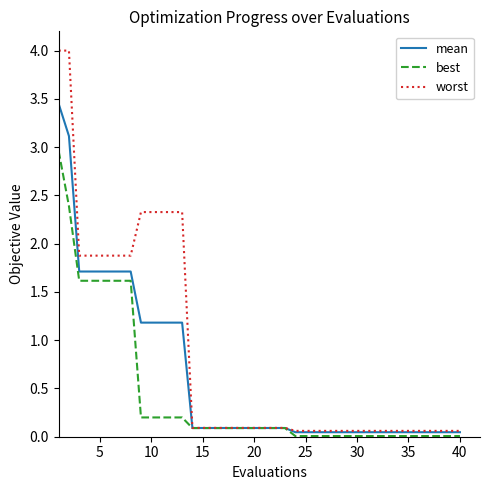

What is the sum of all best values?

17.1